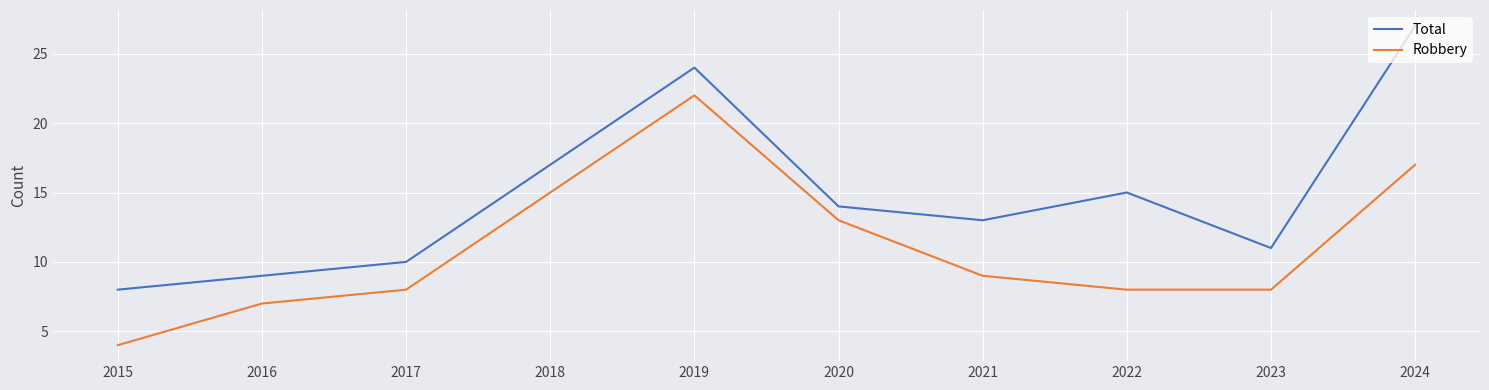

Rank the series by their average value, from lowest to highest.

Robbery, Total